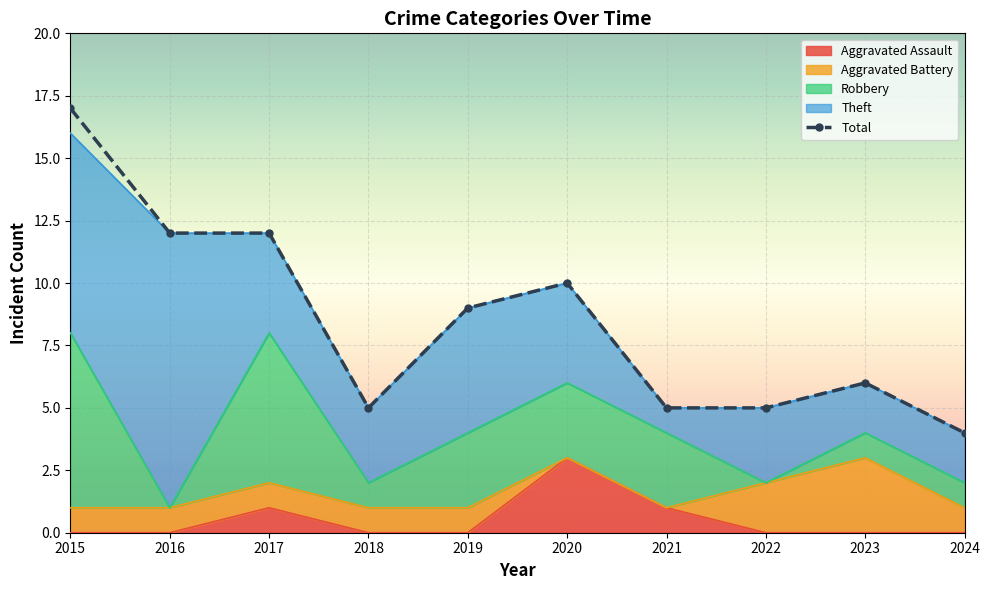

Reading left to right, transcribe all the data shown in this chart.

Aggravated Assault: 2015=0	2016=0	2017=1	2018=0	2019=0	2020=3	2021=1	2022=0	2023=0	2024=0
Aggravated Battery: 2015=1	2016=1	2017=1	2018=1	2019=1	2020=0	2021=0	2022=2	2023=3	2024=1
Robbery: 2015=7	2016=0	2017=6	2018=1	2019=3	2020=3	2021=3	2022=0	2023=1	2024=1
Theft: 2015=8	2016=11	2017=4	2018=3	2019=5	2020=4	2021=1	2022=3	2023=2	2024=2
Total: 2015=17	2016=12	2017=12	2018=5	2019=9	2020=10	2021=5	2022=5	2023=6	2024=4